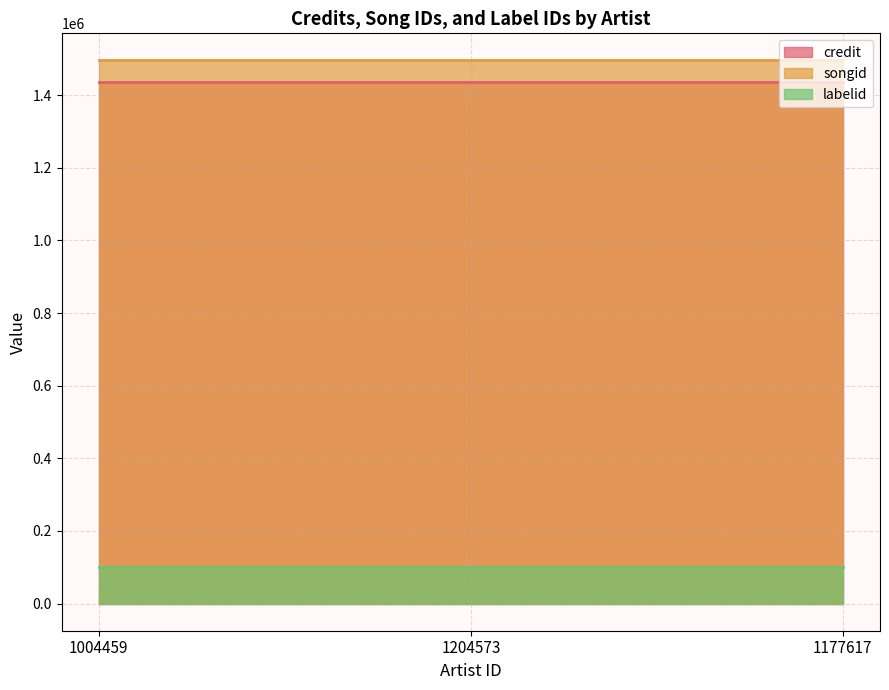

True or false: songid has more than 0 points higher than both neighbors.

False